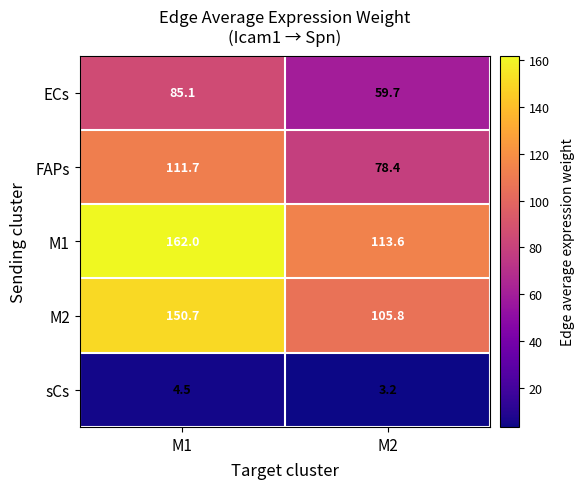

Reading left to right, transcribe all the data shown in this chart.

ECs: 85.1	59.7
FAPs: 111.7	78.4
M1: 162.0	113.6
M2: 150.7	105.8
sCs: 4.5	3.2